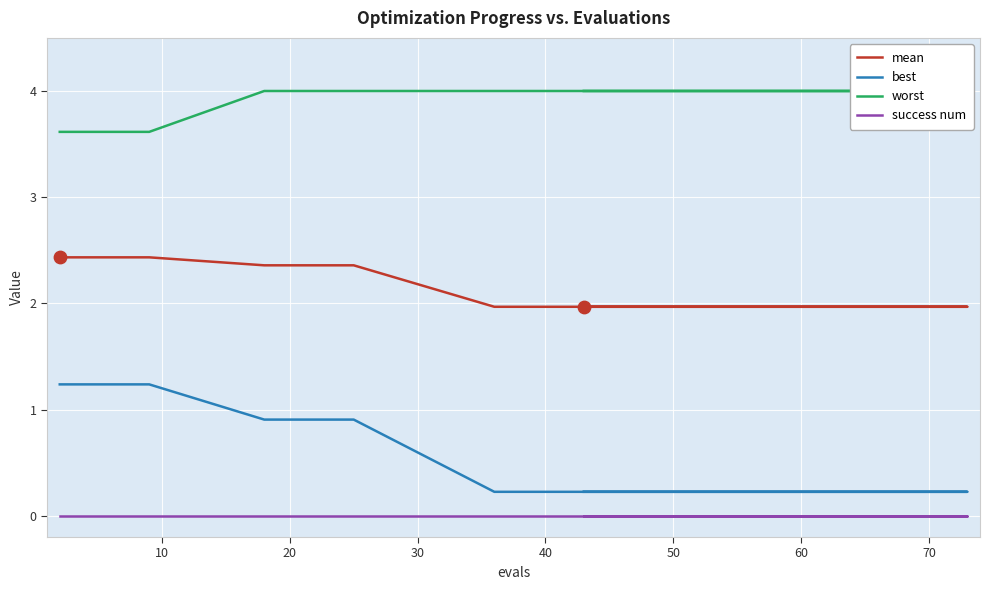

What are all the series names shown in the legend?

mean, best, worst, success num